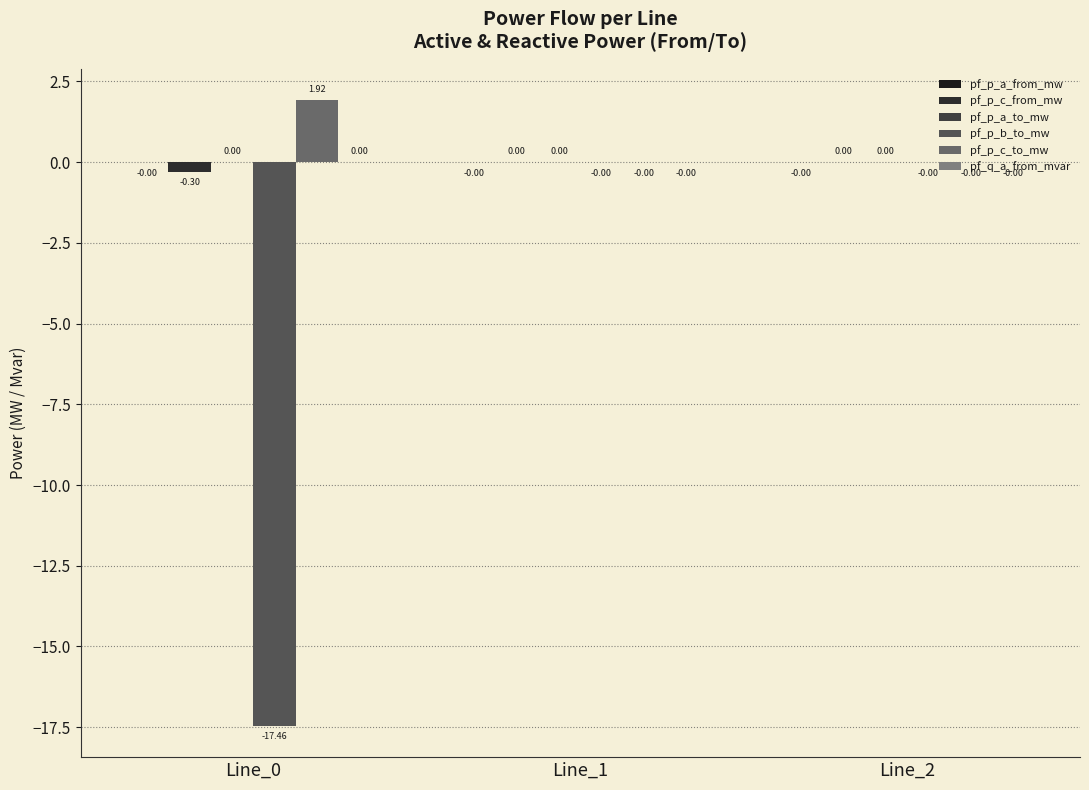

How many groups of bars are there?

3